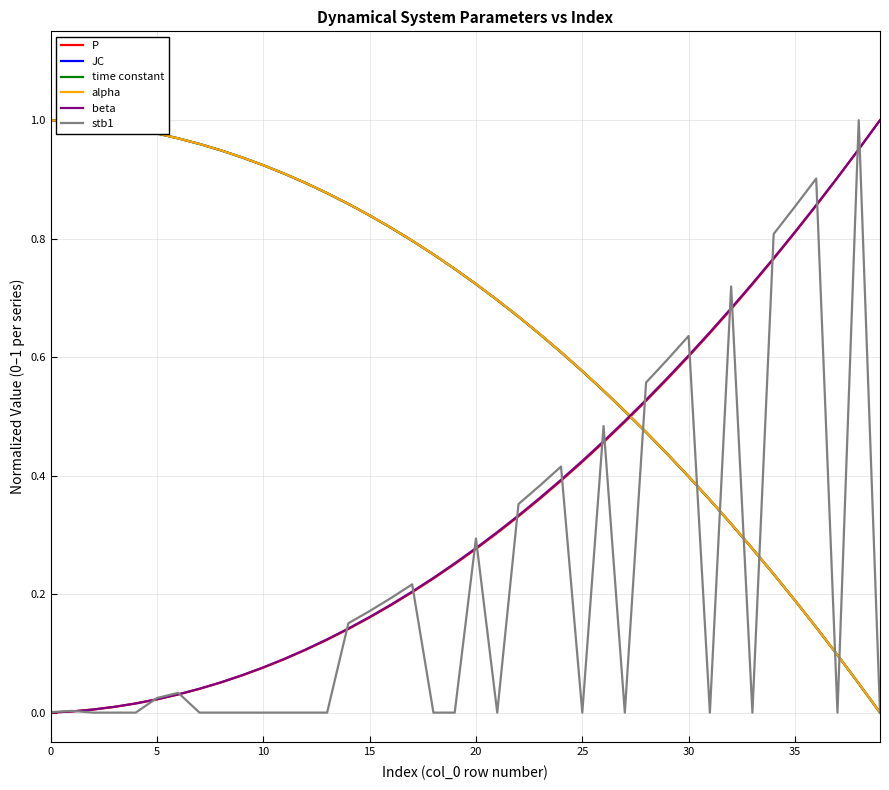

Does the chart display data point markers on the line(s)?

No